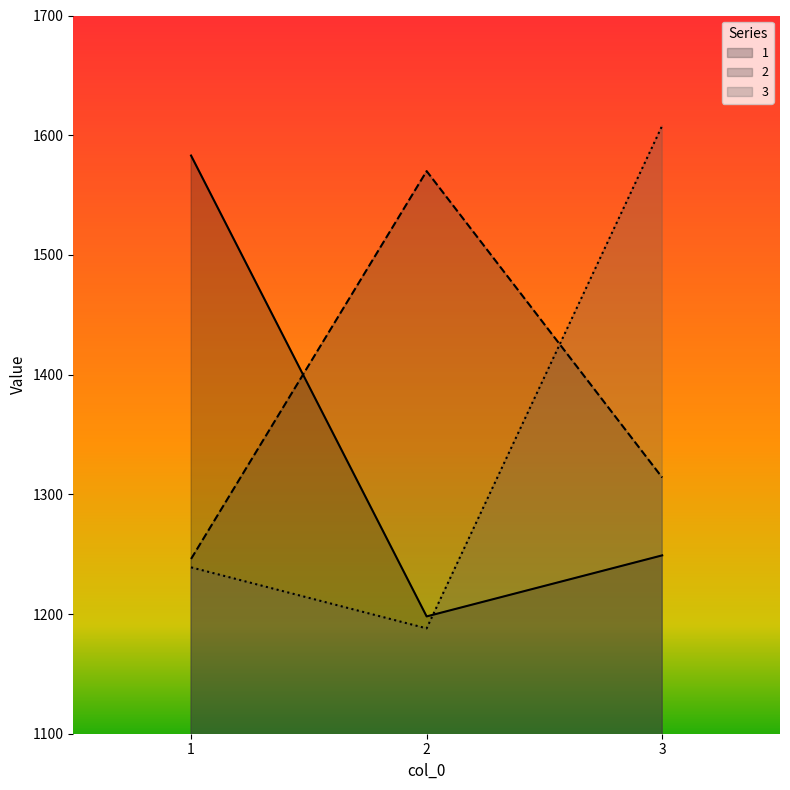

Does the chart have visible grid lines?

No